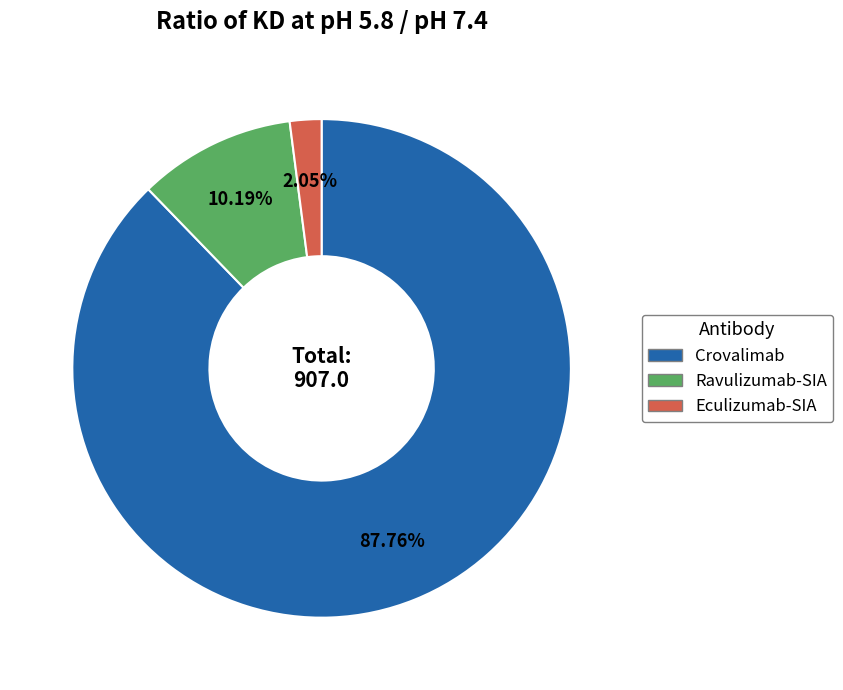

Which slice represents more than half of the pie?

Crovalimab